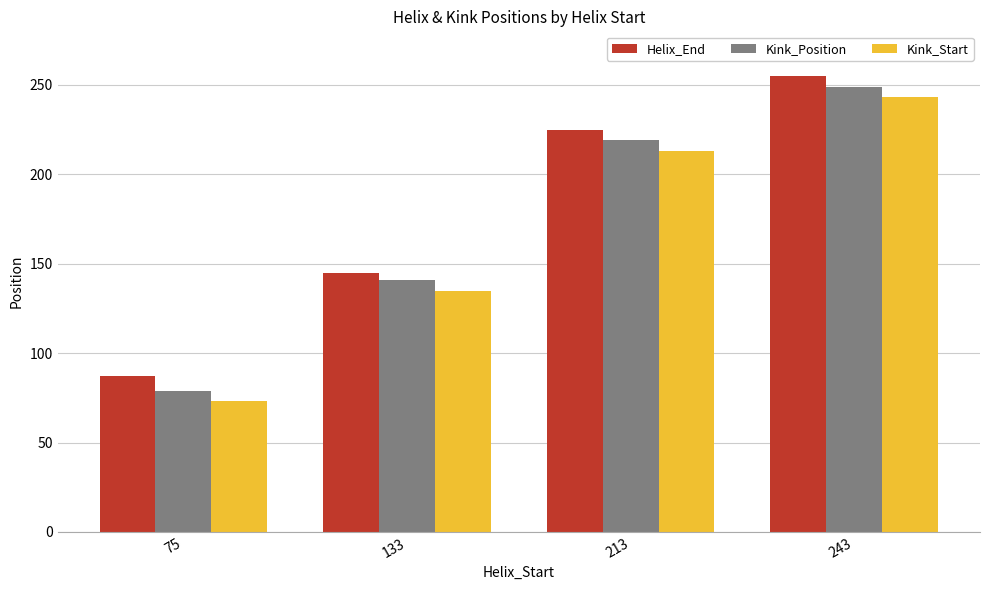

Rank the series by their average value, from lowest to highest.

Kink_Start, Kink_Position, Helix_End